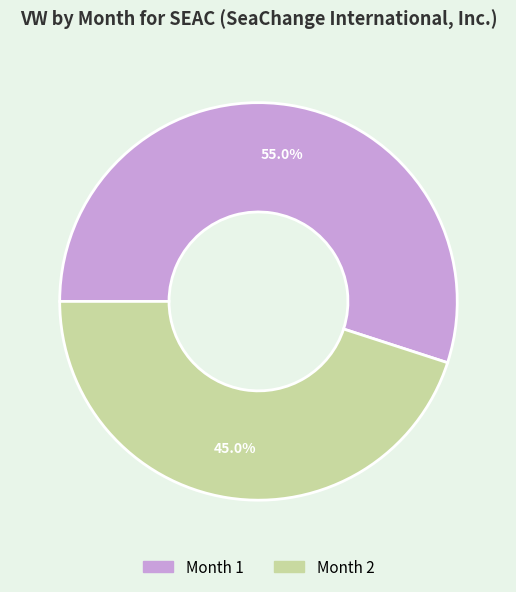

Between Month 2 and Month 1, which is larger?

Month 1